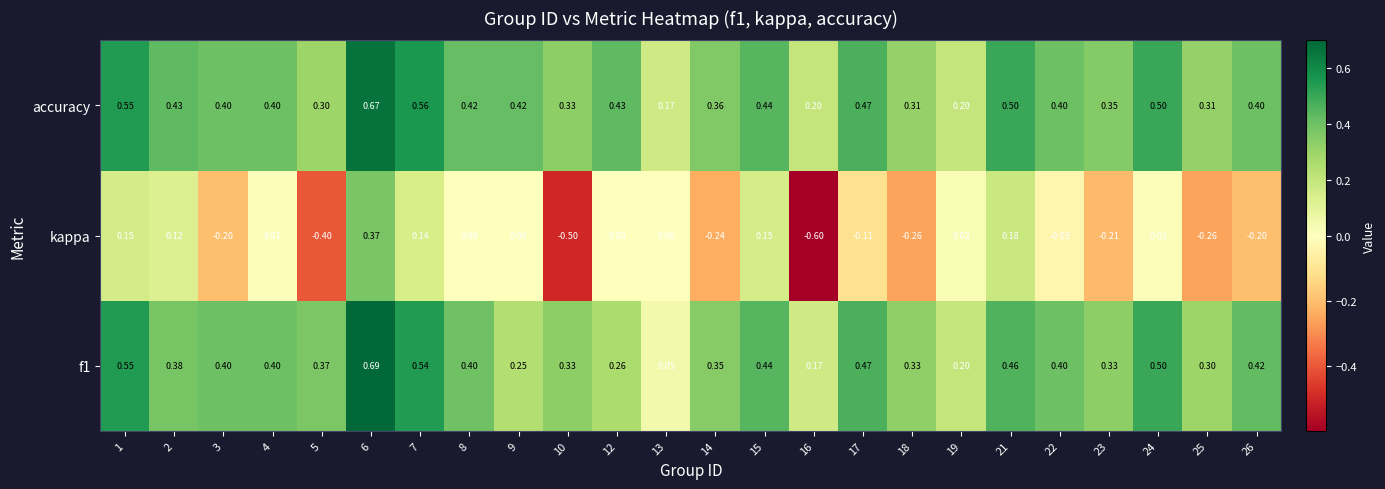

Is the value of accuracy at 7 greater than the value of kappa at 21?

Yes